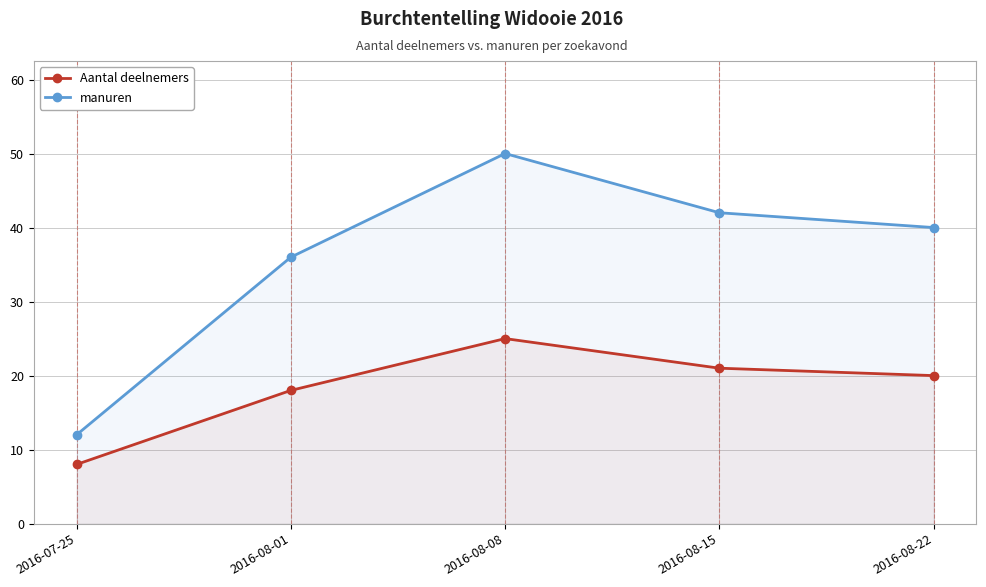

True or false: Aantal deelnemers and manuren cross at least once.

False